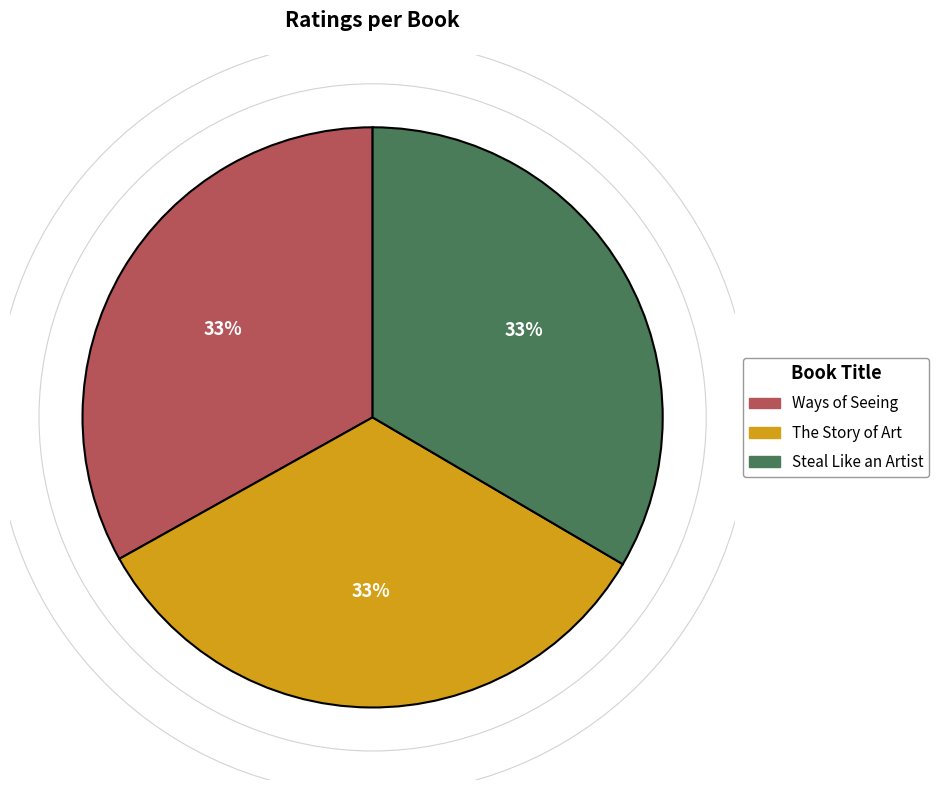

Count the number of slices in the pie.

3